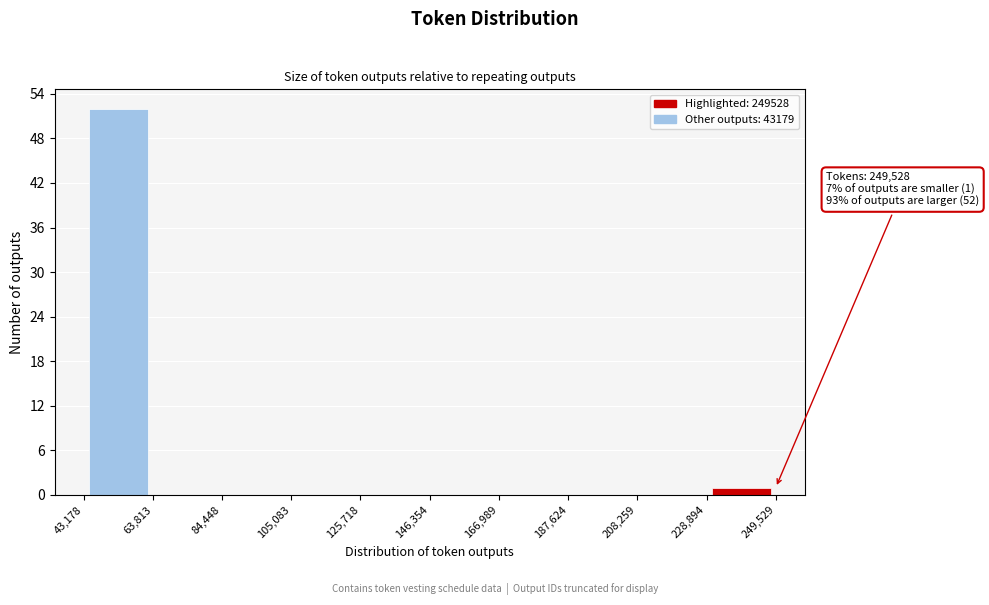

Over which range of the x-axis is the bar tallest?

43,178 to 63,813